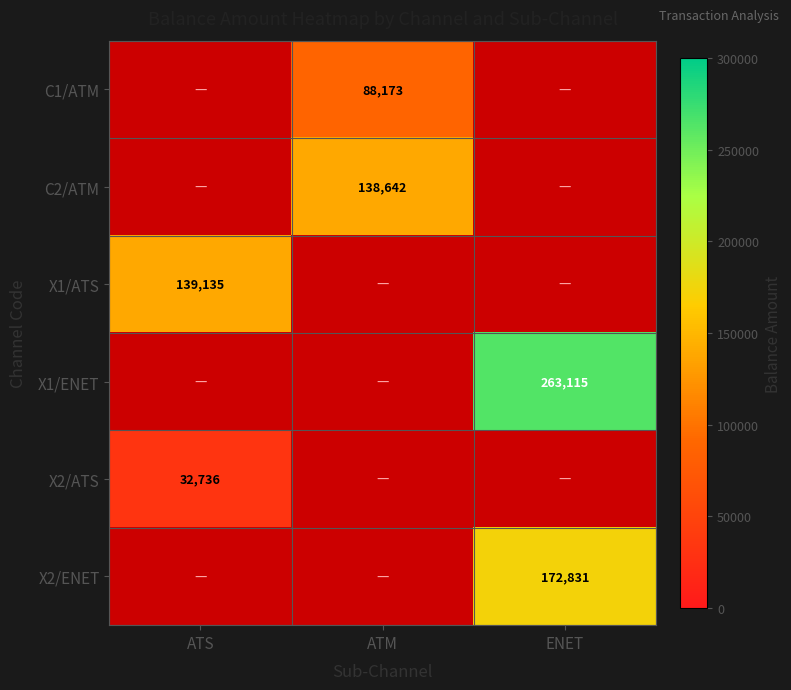

Is it true that X2/ATS equals 32736 at ATS?

True